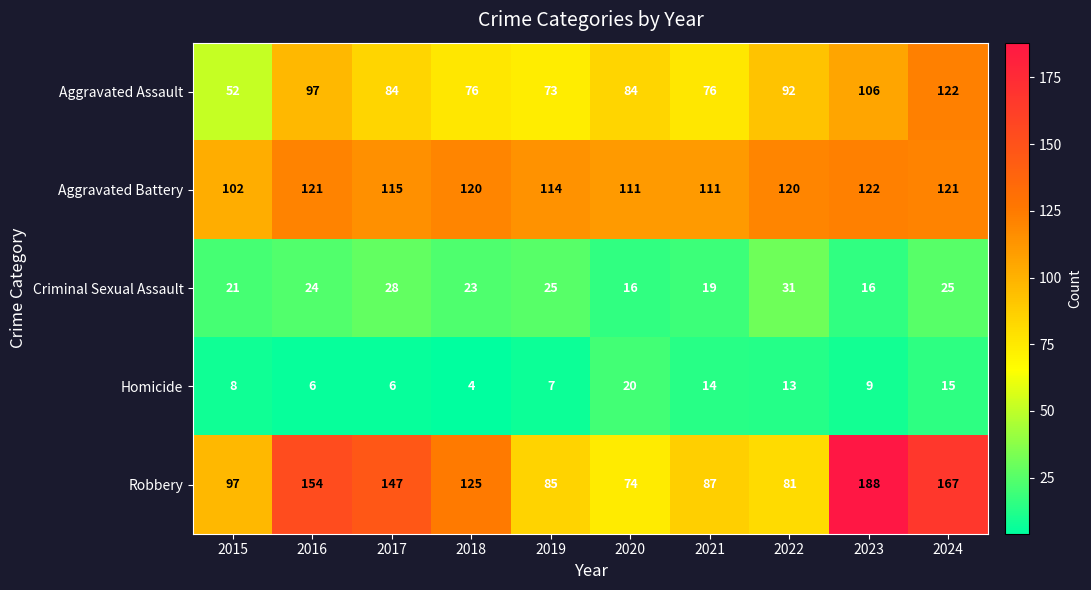

Which category has the lowest value in the Robbery series?

2020